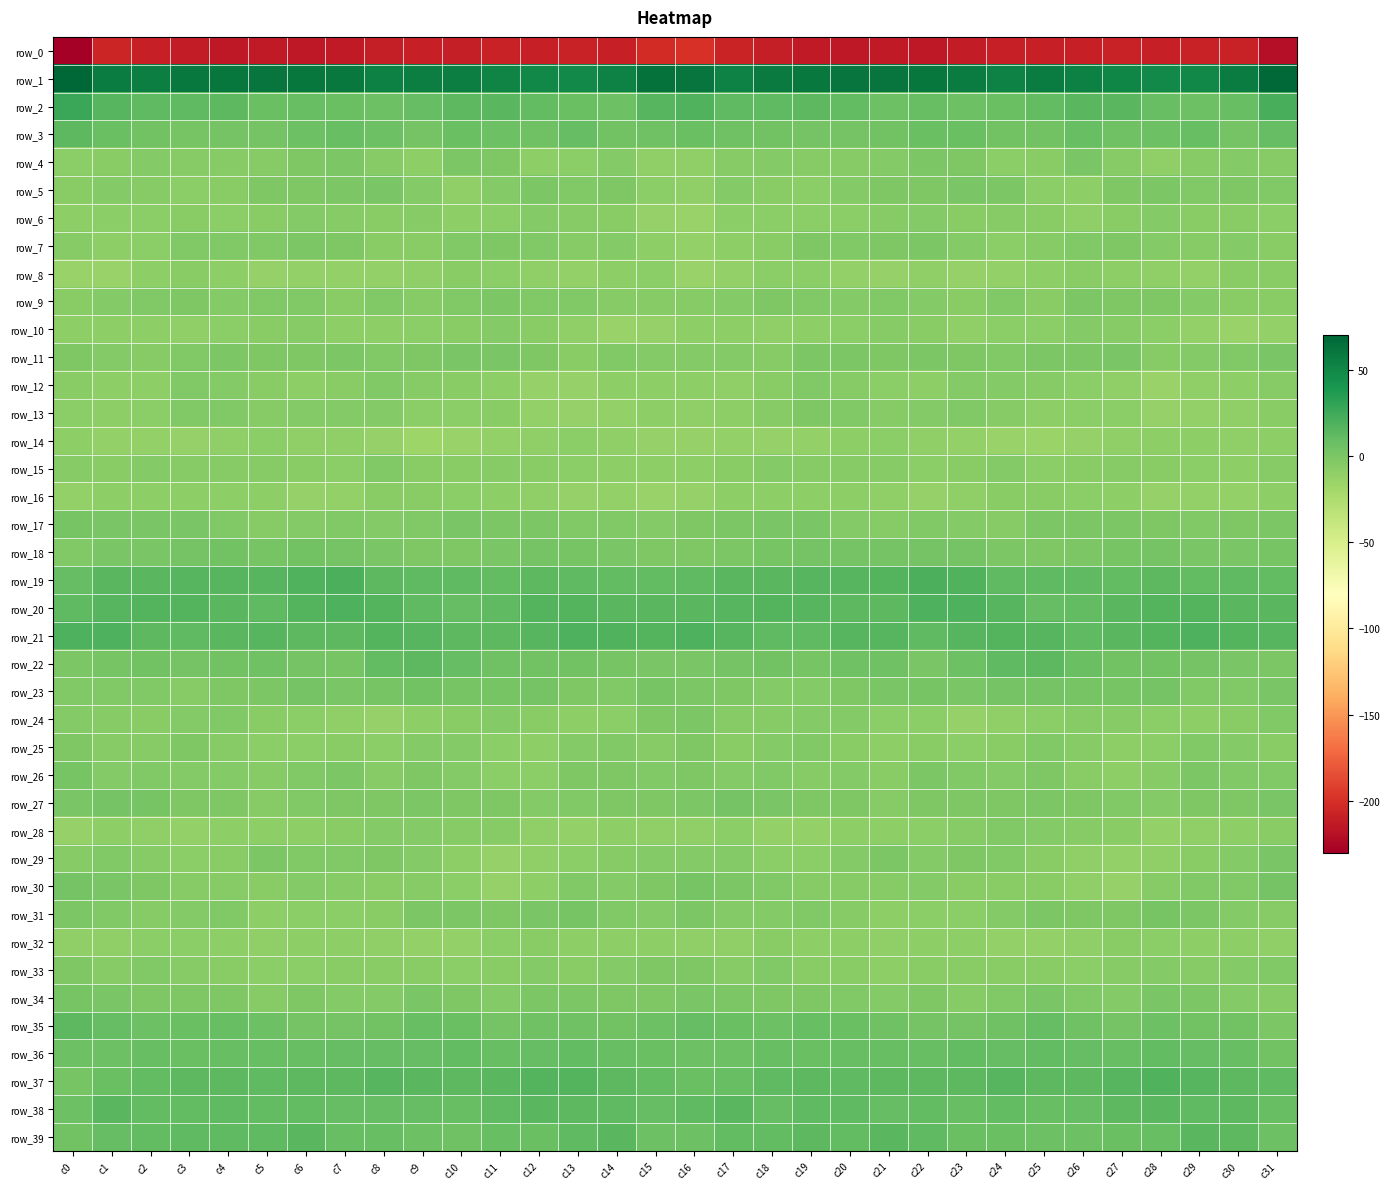

Which series has the largest range (max minus min)?

row_0